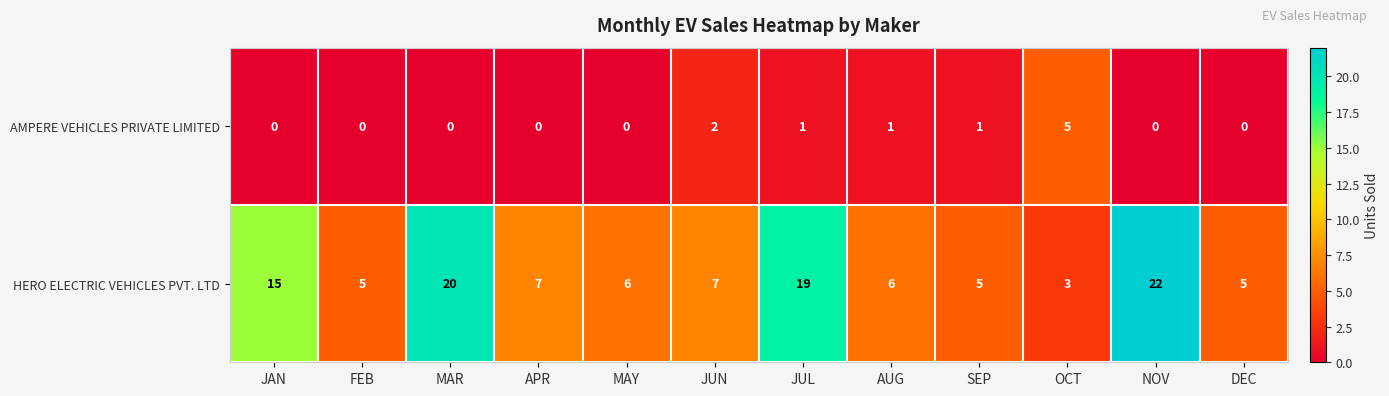

What is the maximum value shown in the chart?

22